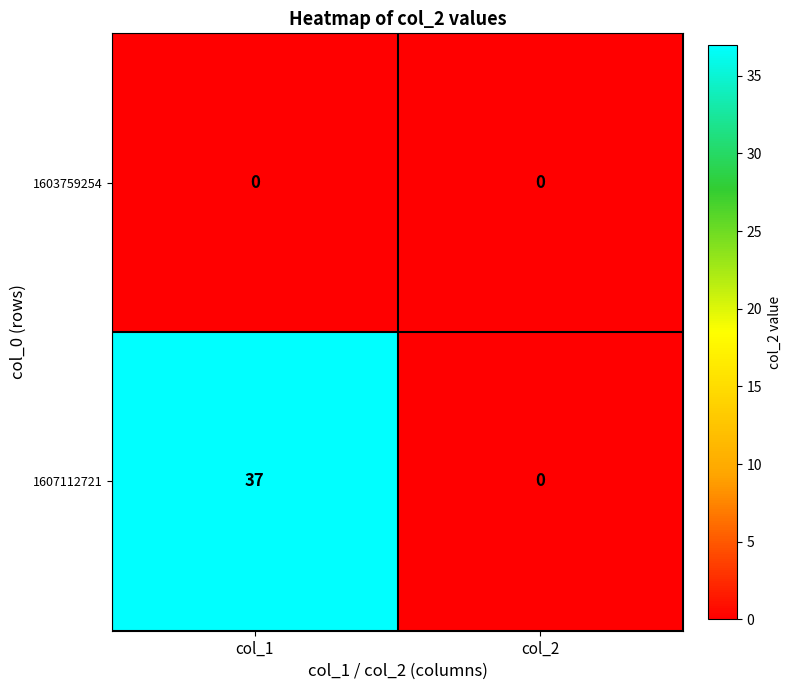

Reading left to right, what are all the values shown in this chart?

1603759254: 0	0
1607112721: 37	0